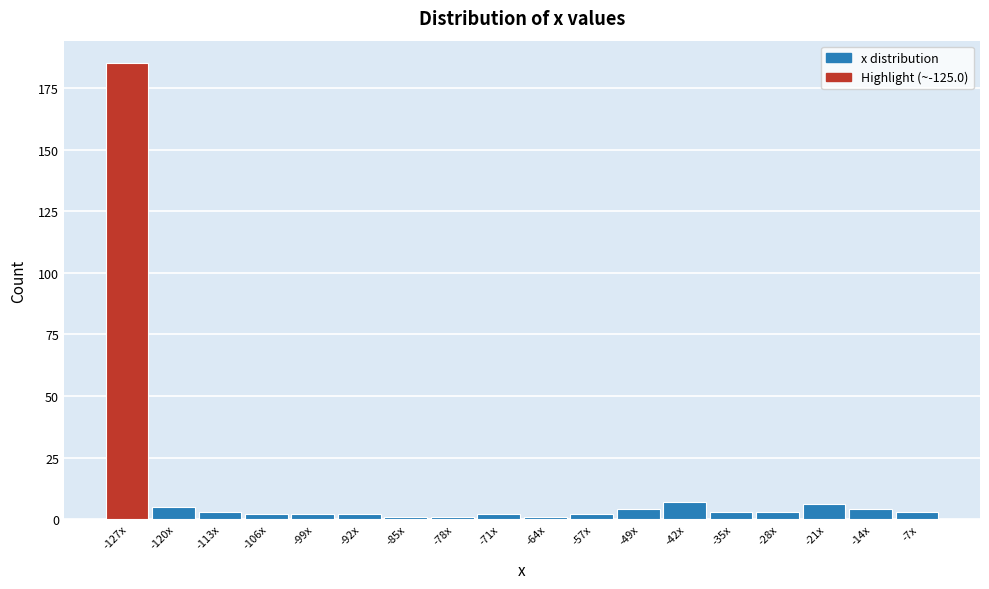

Reading right to left, list all the values displayed in this chart.

-7x=3	-14x=4	-21x=6	-28x=3	-35x=3	-42x=7	-49x=4	-57x=2	-64x=1	-71x=2	-78x=1	-85x=1	-92x=2	-99x=2	-106x=2	-113x=3	-120x=5	-127x=185